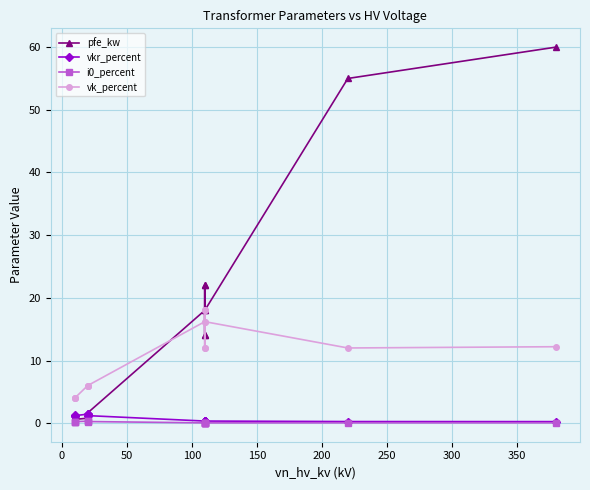

Which has a higher value, 50 or 350?

350